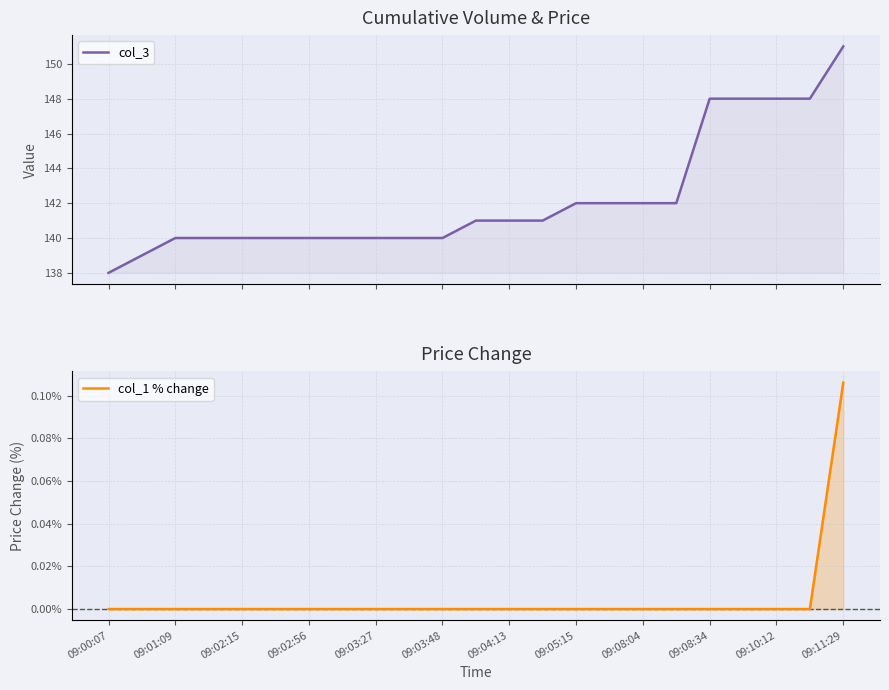

True or false: col_3 and col_1 % change intersect in this chart.

False